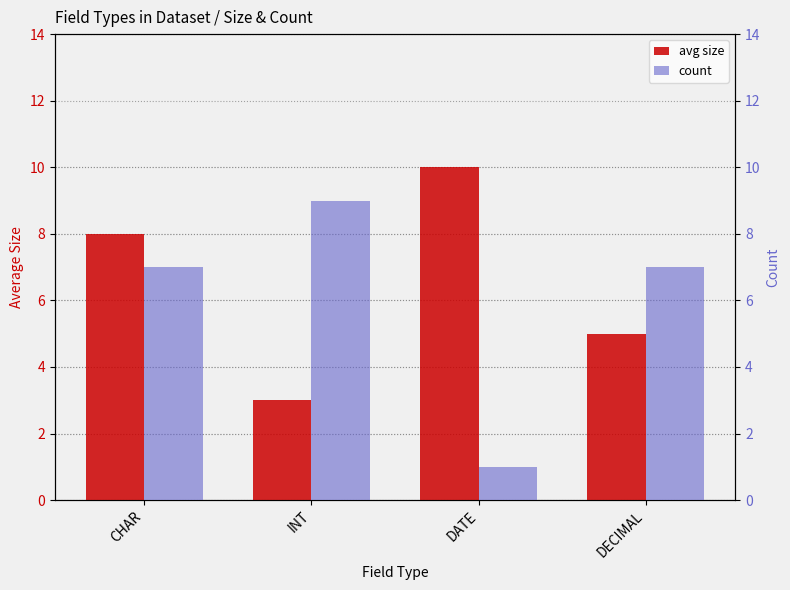

Rank the series by their average value, from lowest to highest.

count, avg size